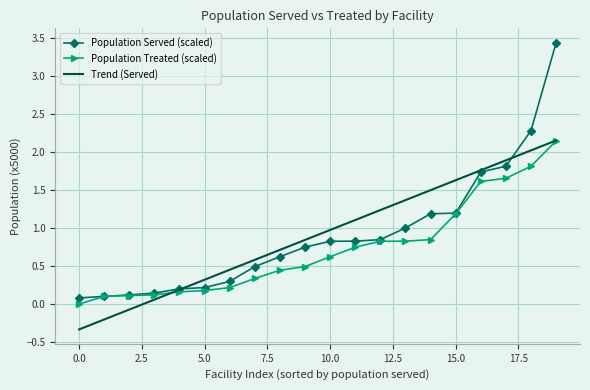

What is the smallest value displayed?

-0.3